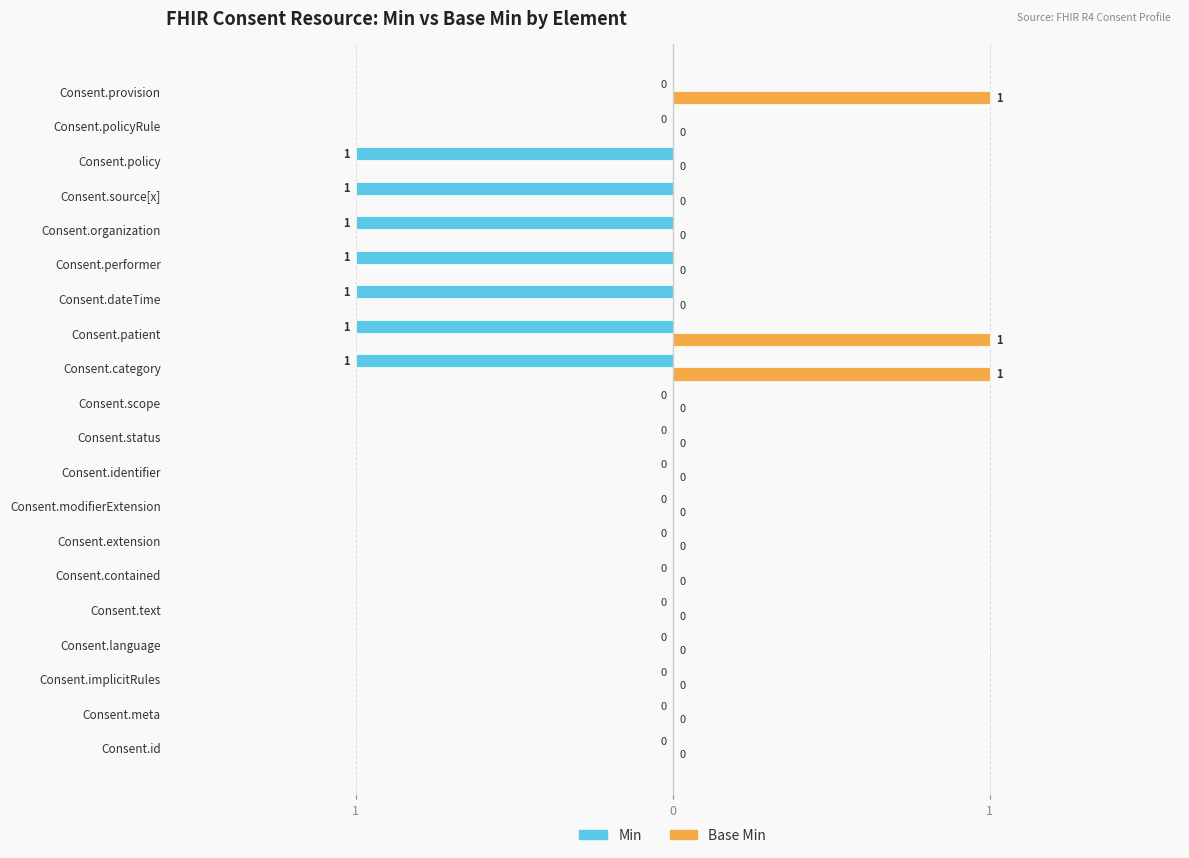

What are all the series names shown in the legend?

Min, Base Min